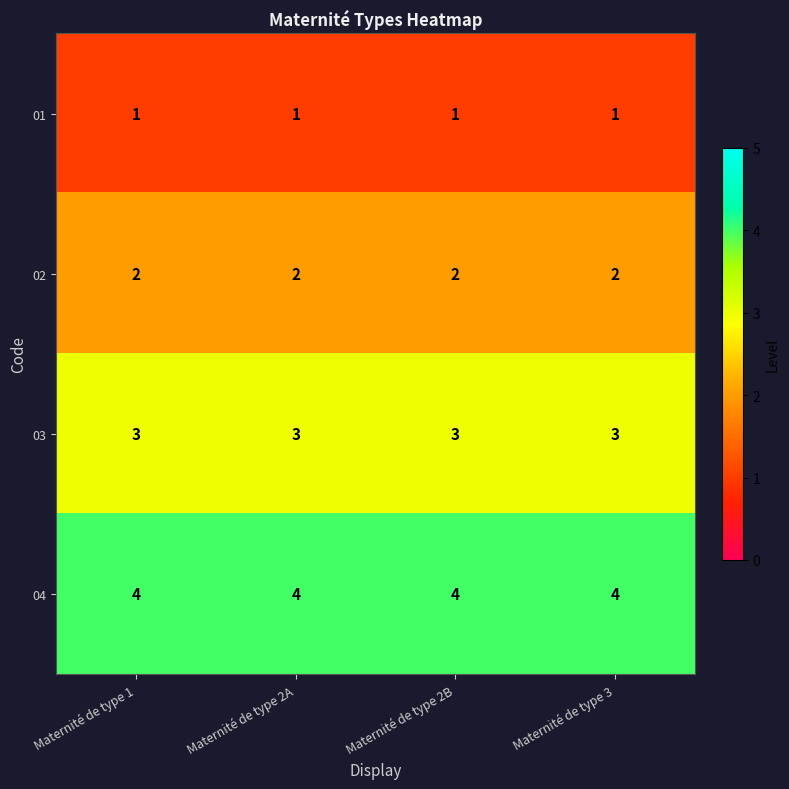

What is the sum of all 01 values?

4